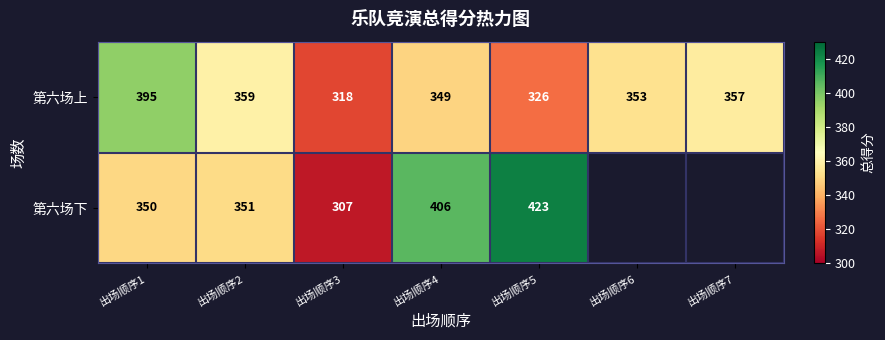

Where does the 第六场上 series first go above 353?

出场顺序1